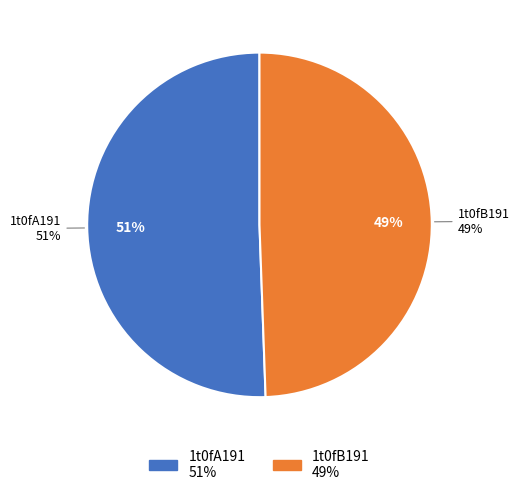

Does 1t0fA191 account for over 50% of the chart?

Yes